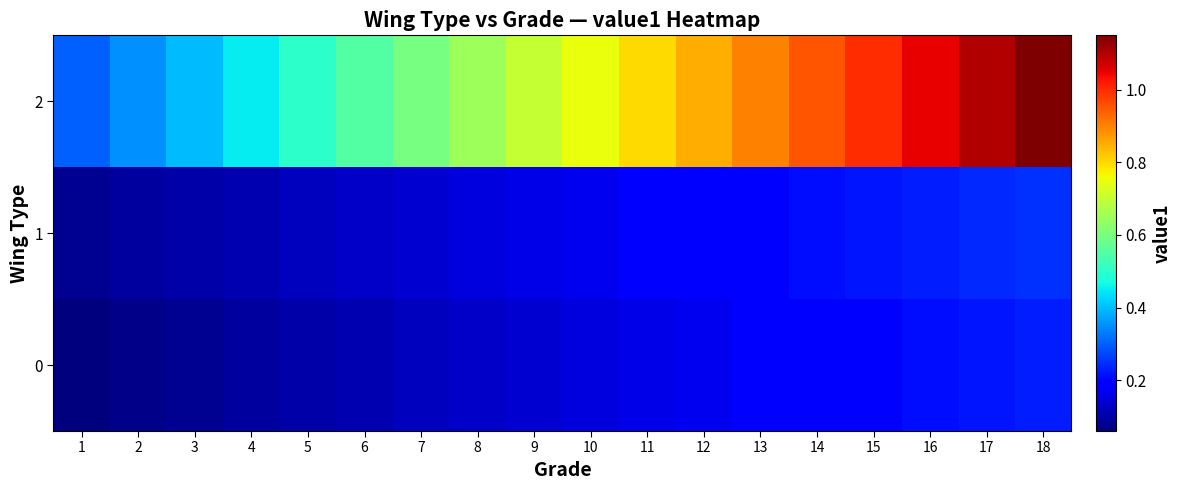

Between 18 and 11, which is larger?

18